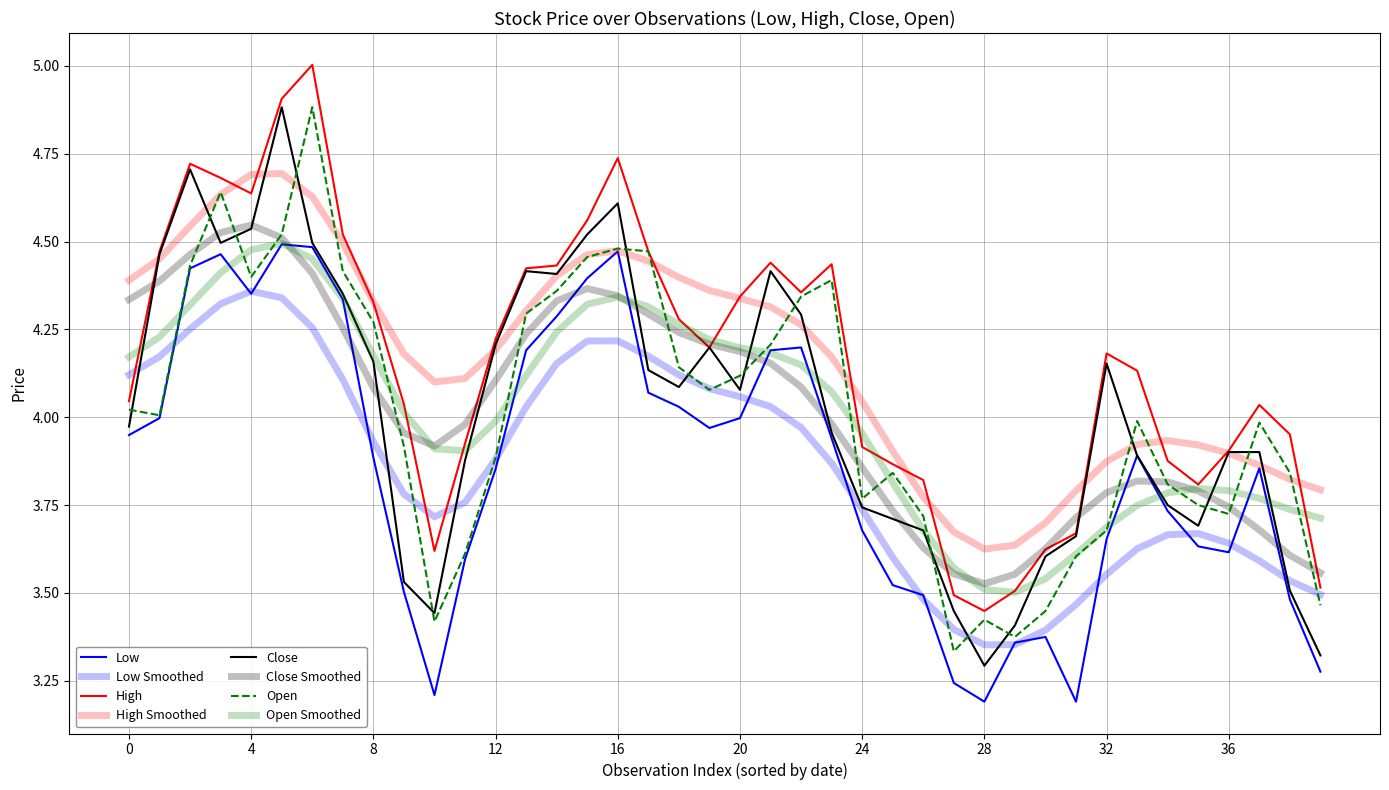

How many values in the Open series exceed 4?

20